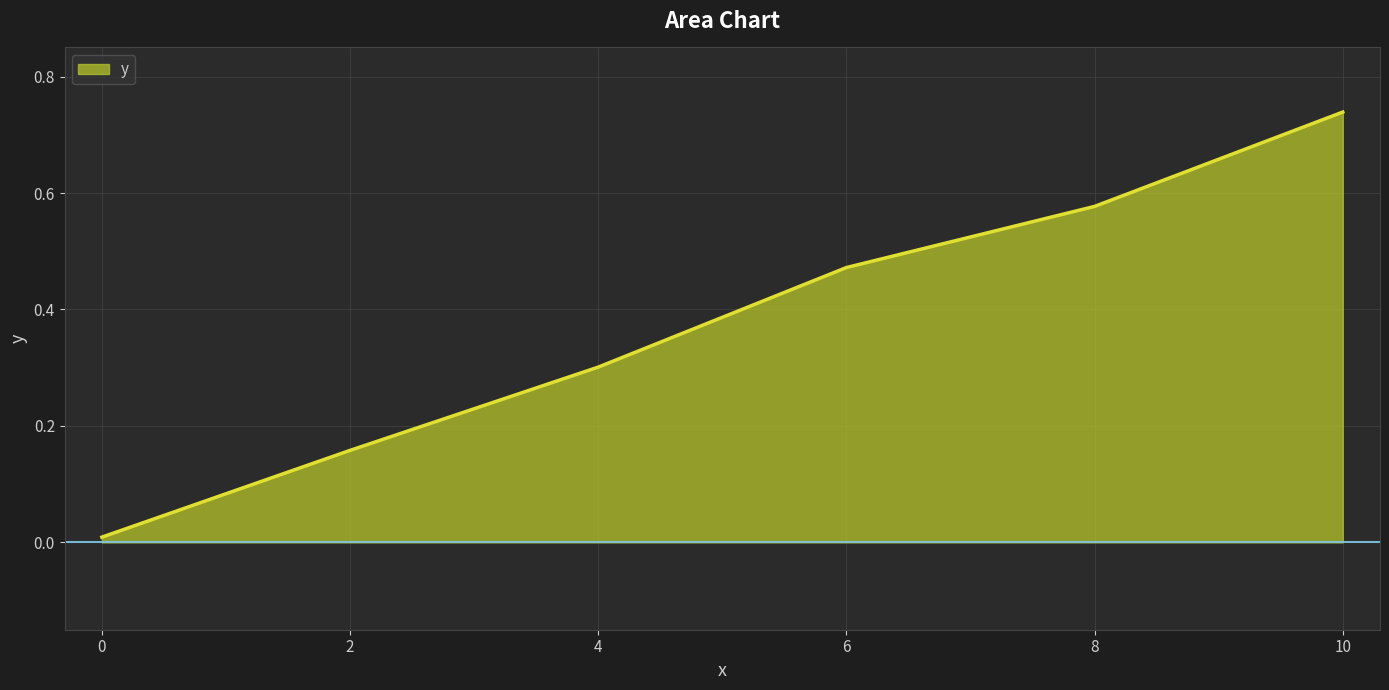

What value does the data have at 4?

0.3